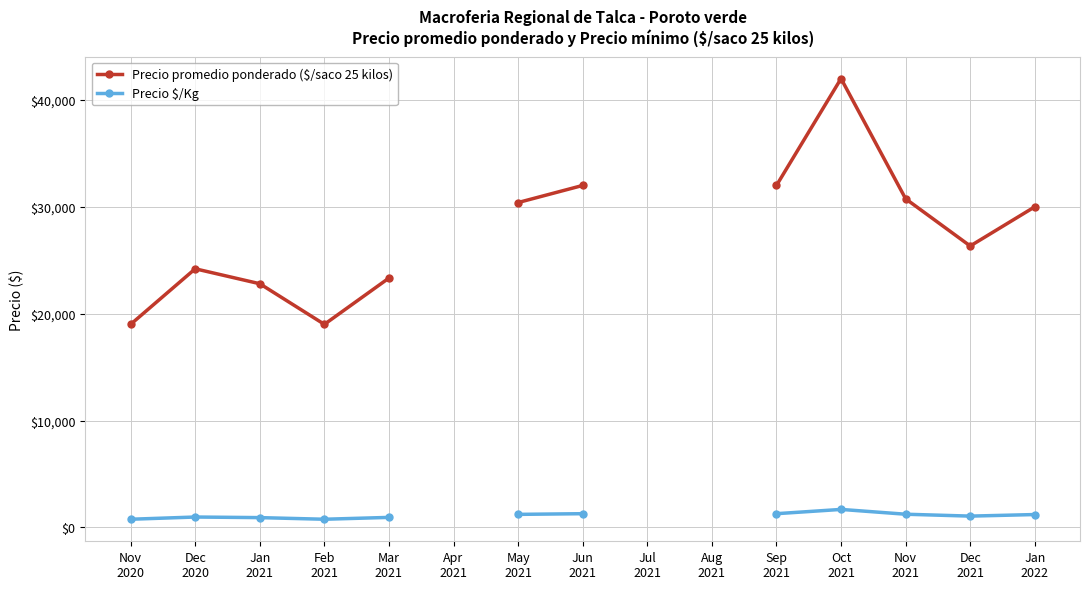

Does the chart have visible grid lines?

Yes